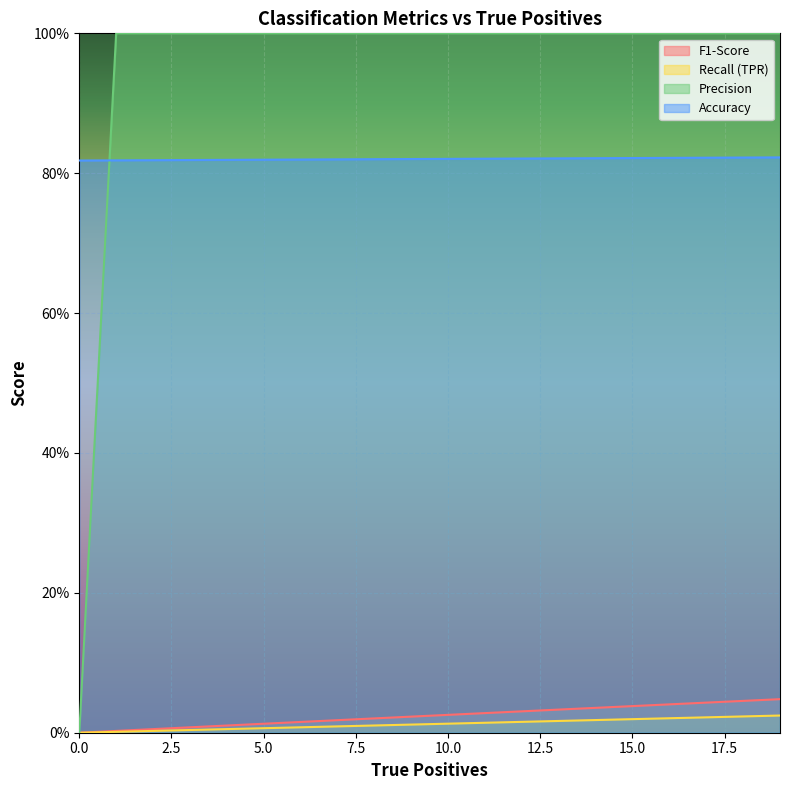

True or false: F1-Score and Precision cross at least once.

False